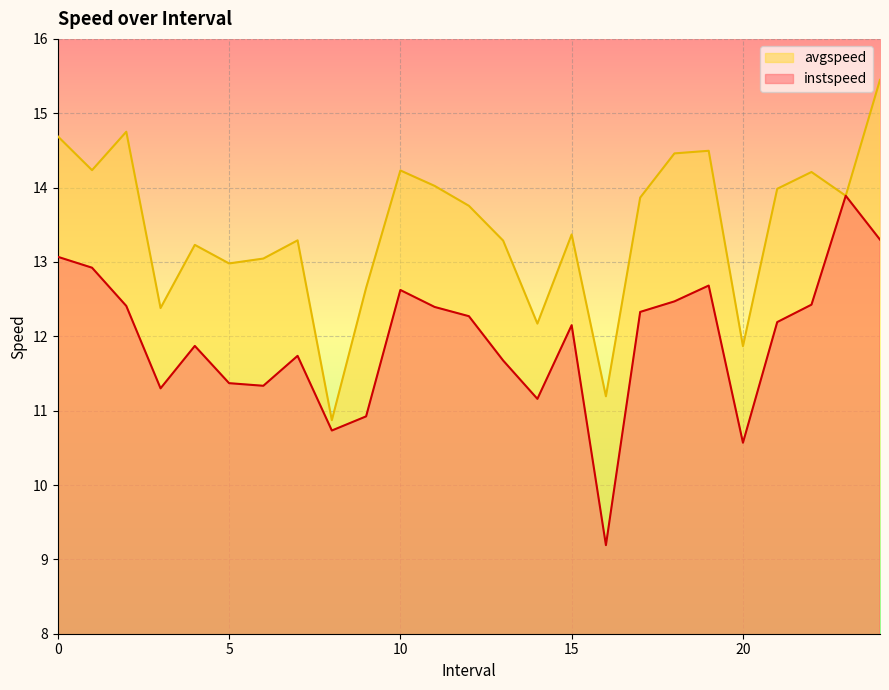

What is the difference between the instspeed values at 24.0 and 1.0?

0.4